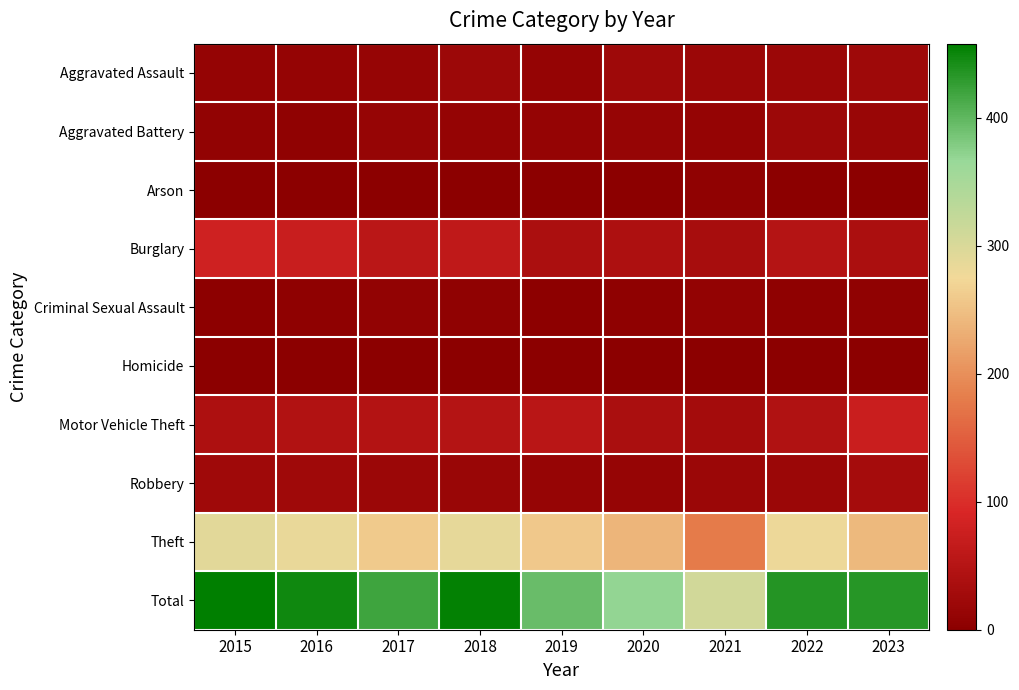

List the series in order of their peak value, highest first.

Total, Theft, Burglary, Motor Vehicle Theft, Robbery, Aggravated Assault, Aggravated Battery, Criminal Sexual Assault, Arson, Homicide